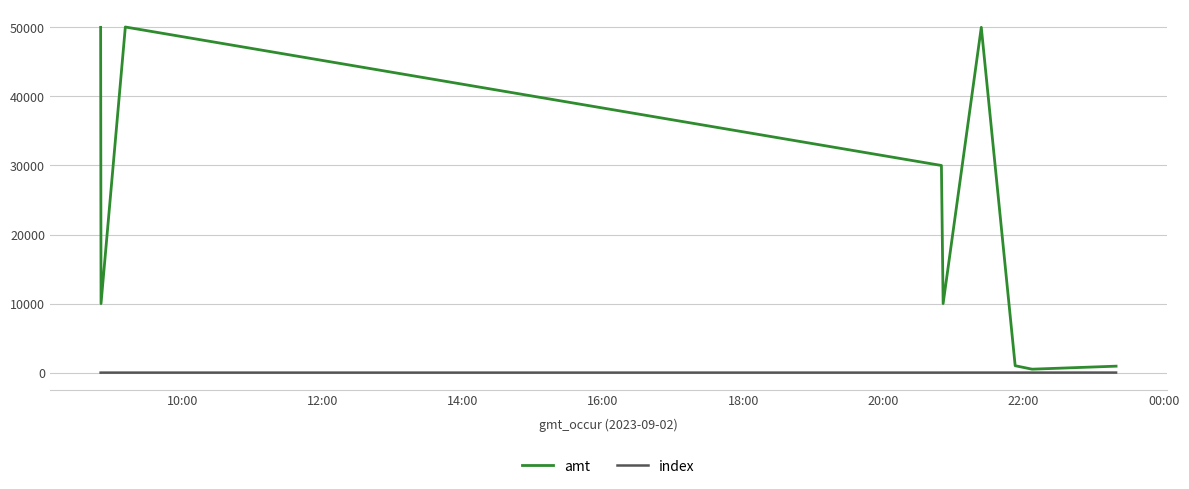

What is the maximum value for amt?

50050